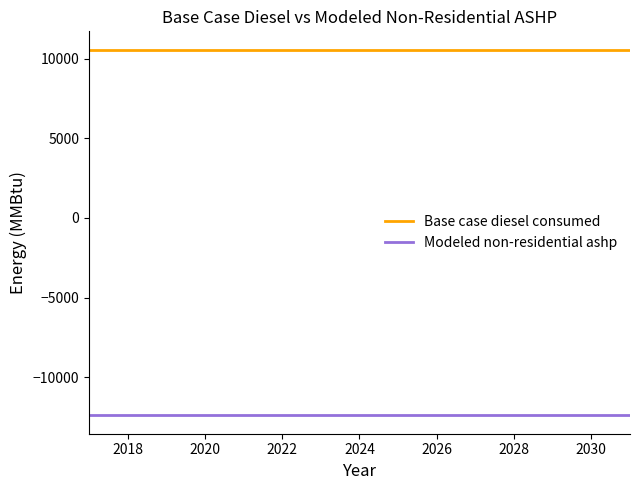

Rank the series by their average value, from highest to lowest.

Base case diesel consumed, Modeled non-residential ashp